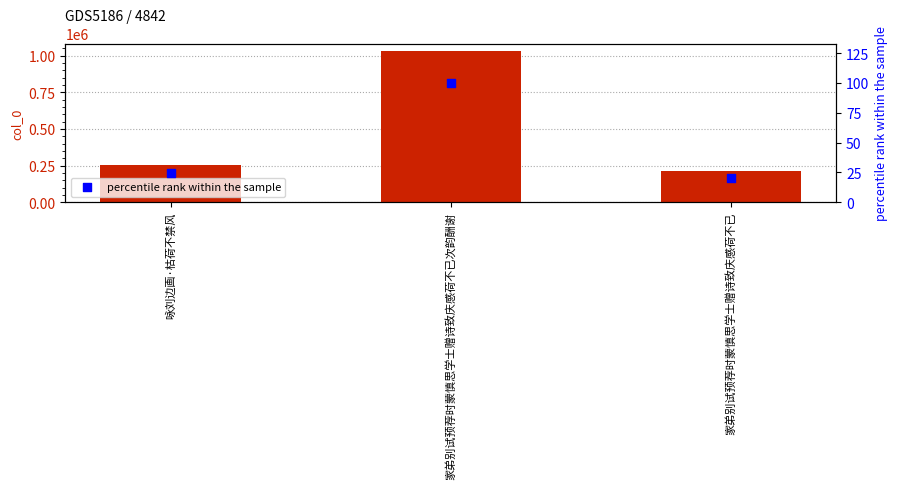

What is the total value across all series at 家弟别试预荐时蒙慎思学士赠诗致庆感荷不已?

211001.5